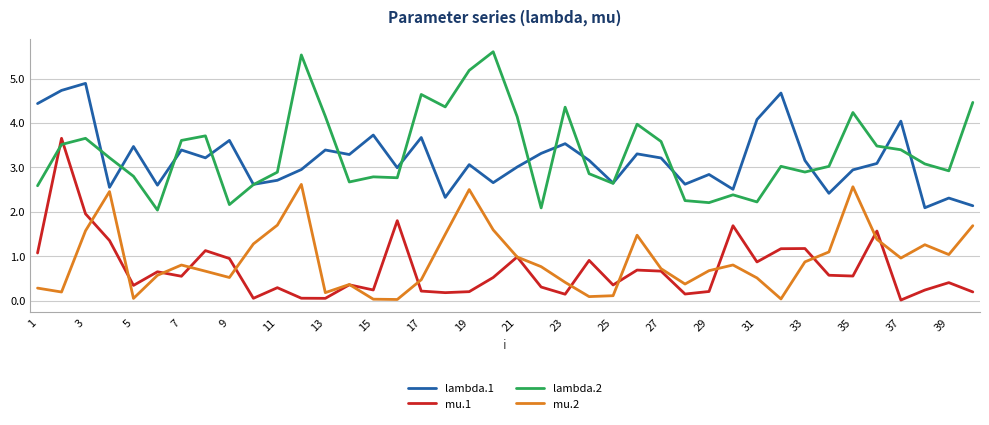

What is the maximum value shown in the chart?

5.6